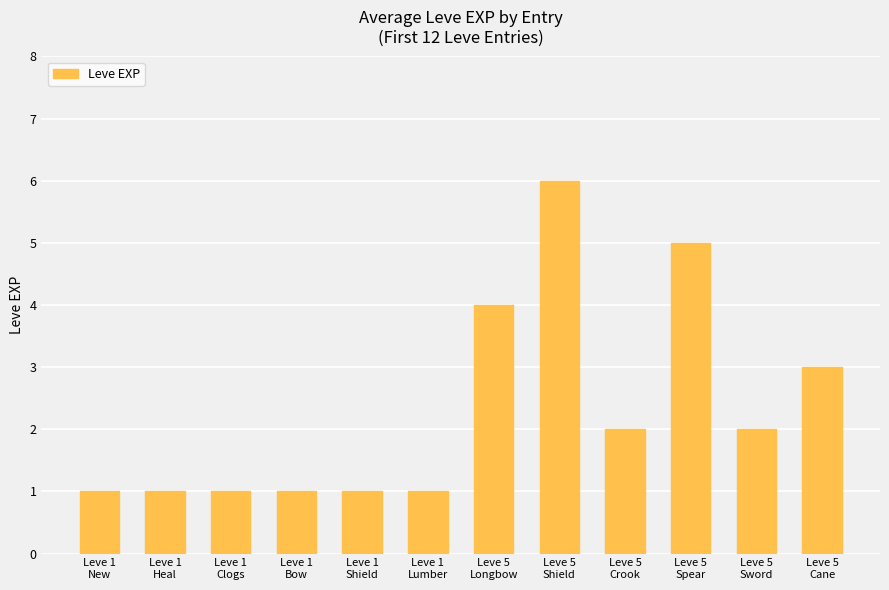

What is the approximate value at Leve 1
Shield?

1